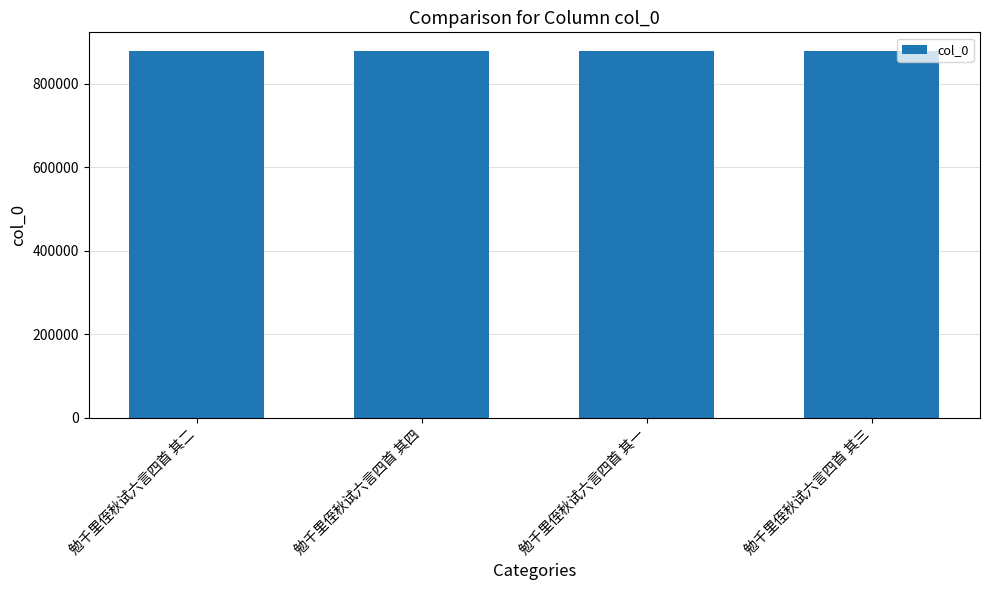

What is the change in value from 勉千里侄秋试六言四首 其二 to 勉千里侄秋试六言四首 其三?

-1